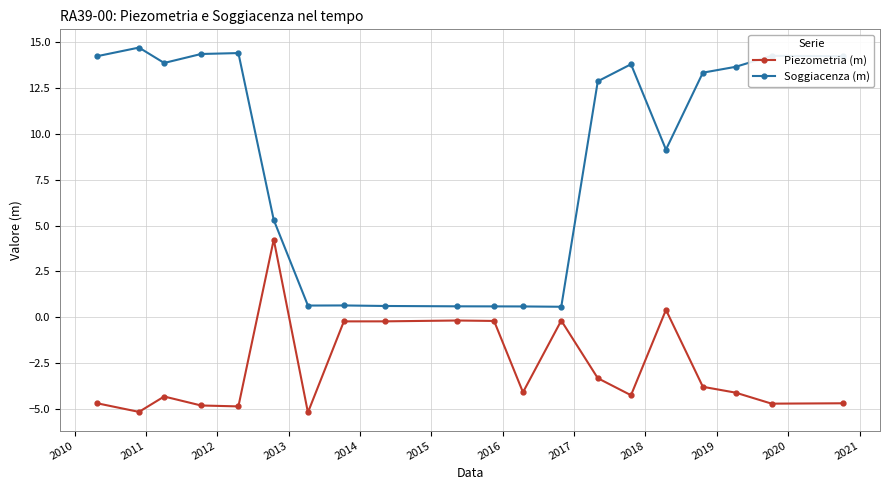

At how many categories does at least one series exceed 8?

12